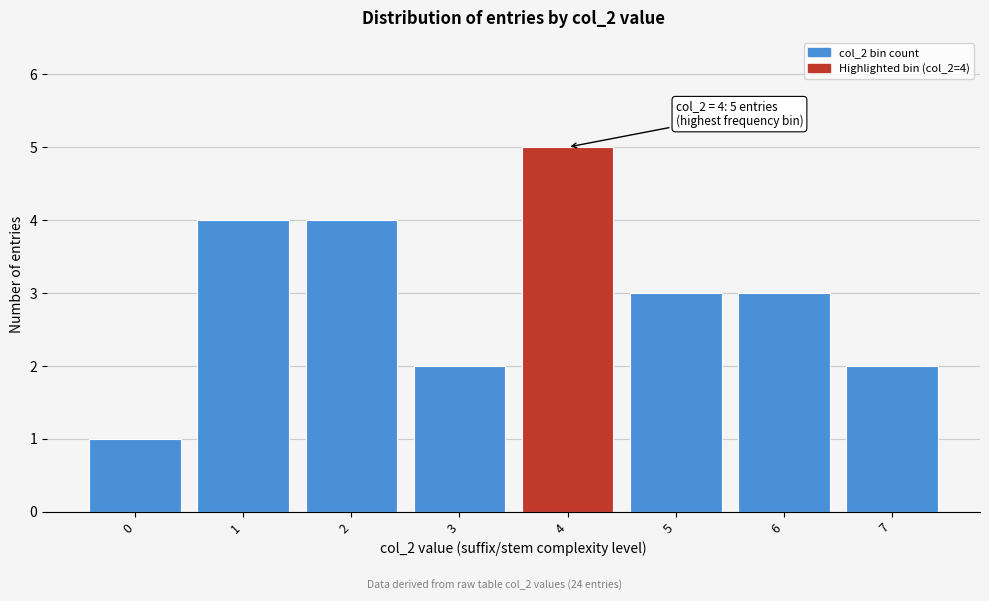

Reading right to left, extract all data points from this chart.

2	3	3	5	2	4	4	1